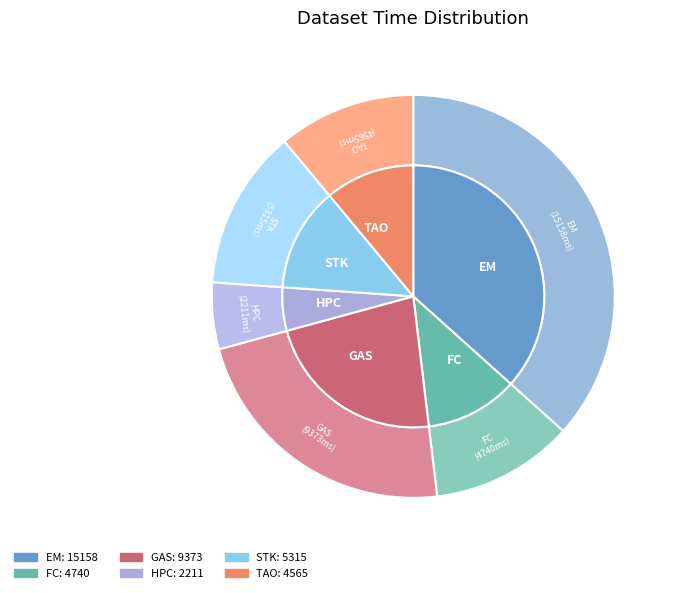

Which category has the smallest portion of the pie?

HPC